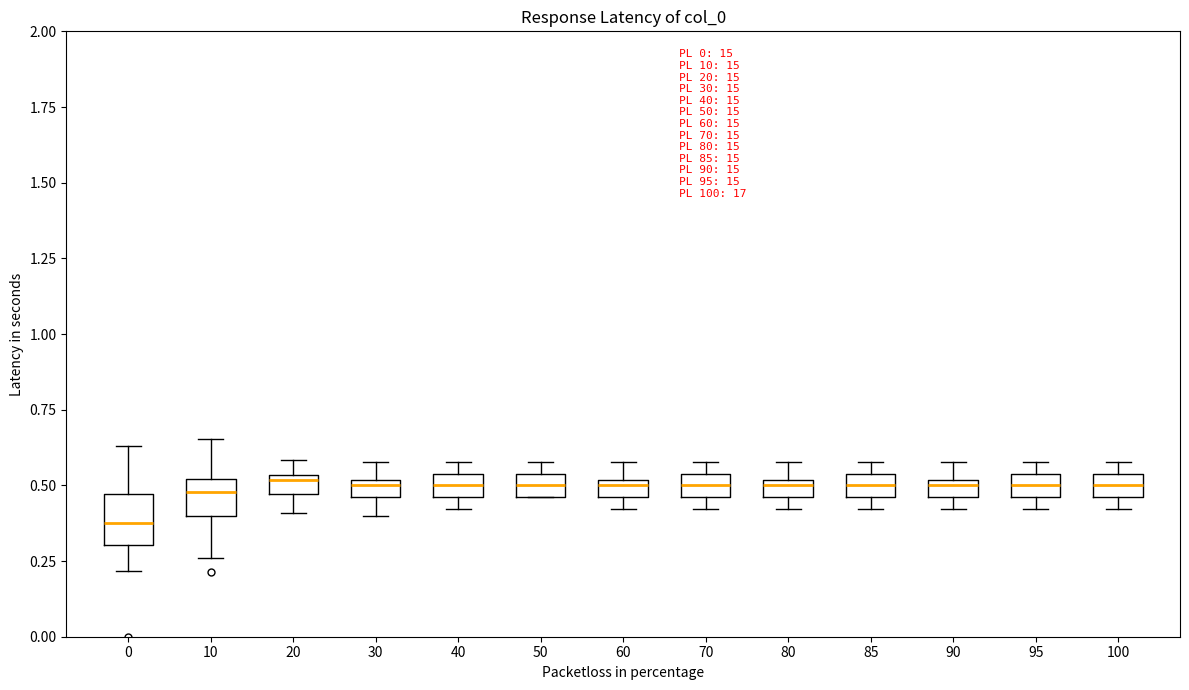

Where is the lower edge of the box at x = 95 on the y-axis? The values are not printed on the chart, so give them approximately, as read against the axis.

0.45